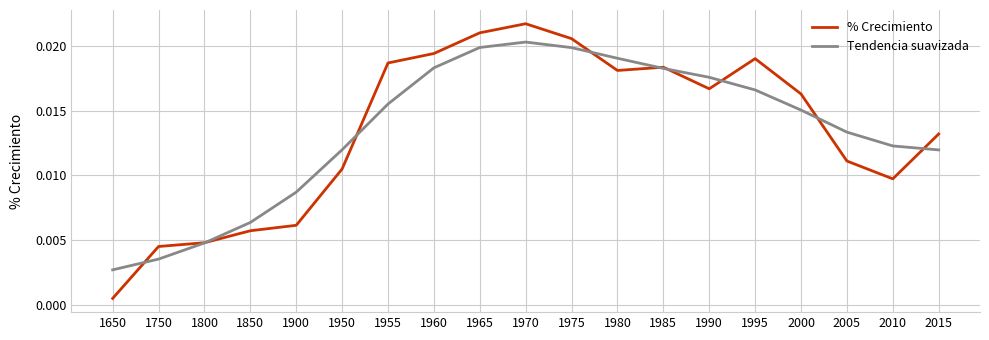

After their last crossing, which series has the higher values: Tendencia suavizada or % Crecimiento?

% Crecimiento